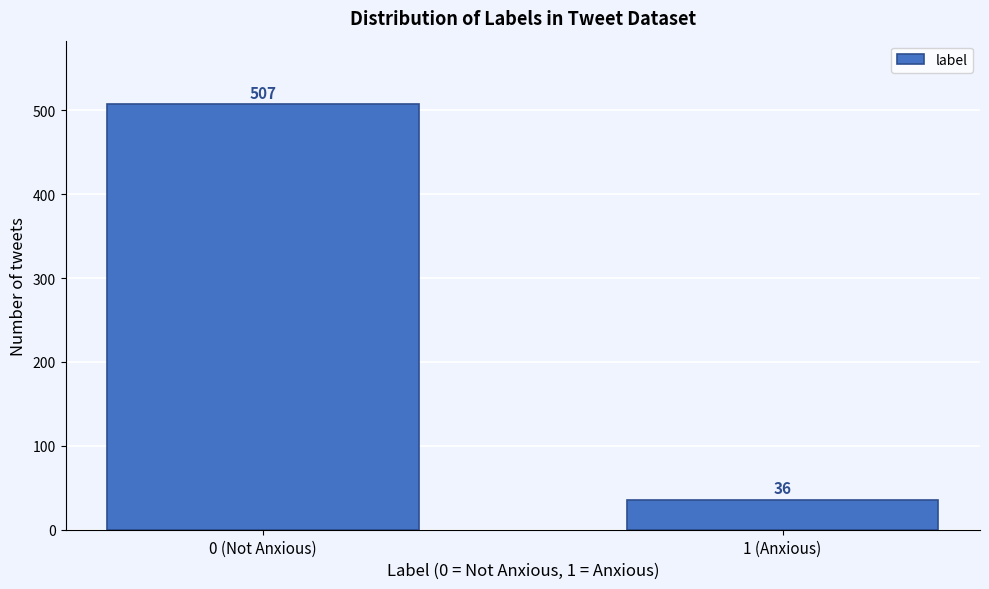

Reading left to right, list all the values displayed in this chart.

0 (Not Anxious)=507	1 (Anxious)=36